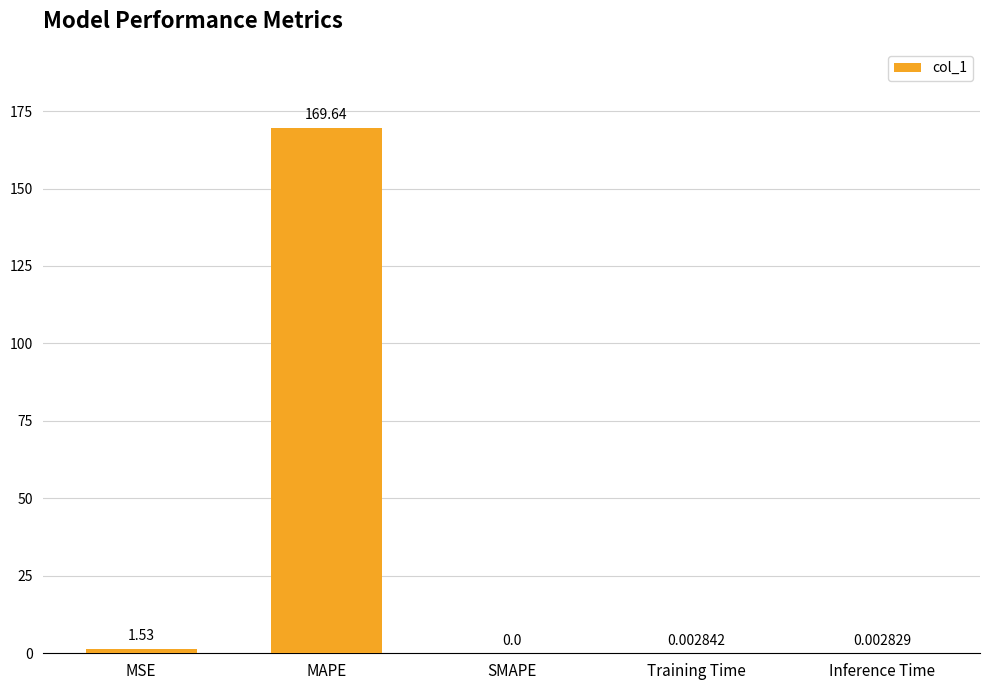

What is the sum of the values at Inference Time and MAPE?

169.6